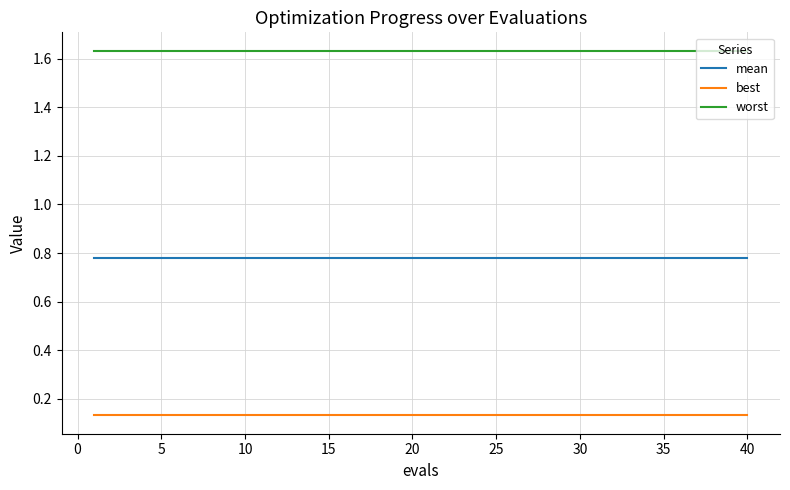

List the series in order of their peak value, highest first.

worst, mean, best